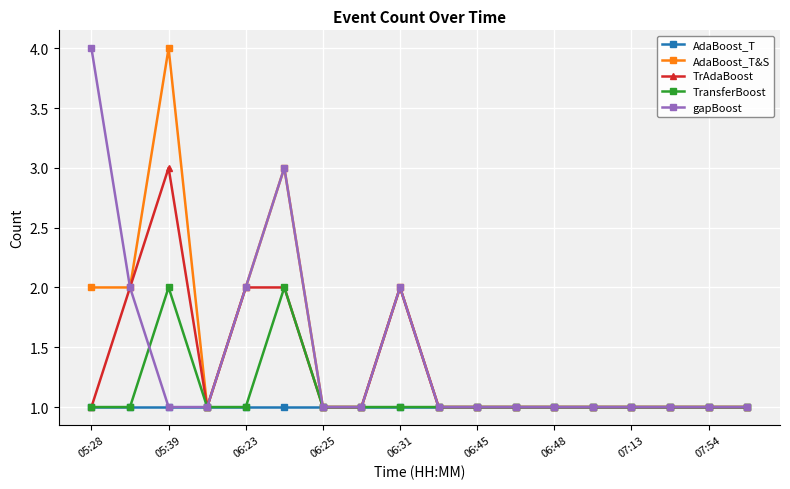

What is the value of the AdaBoost_T&S point at the 10th from the left?

1